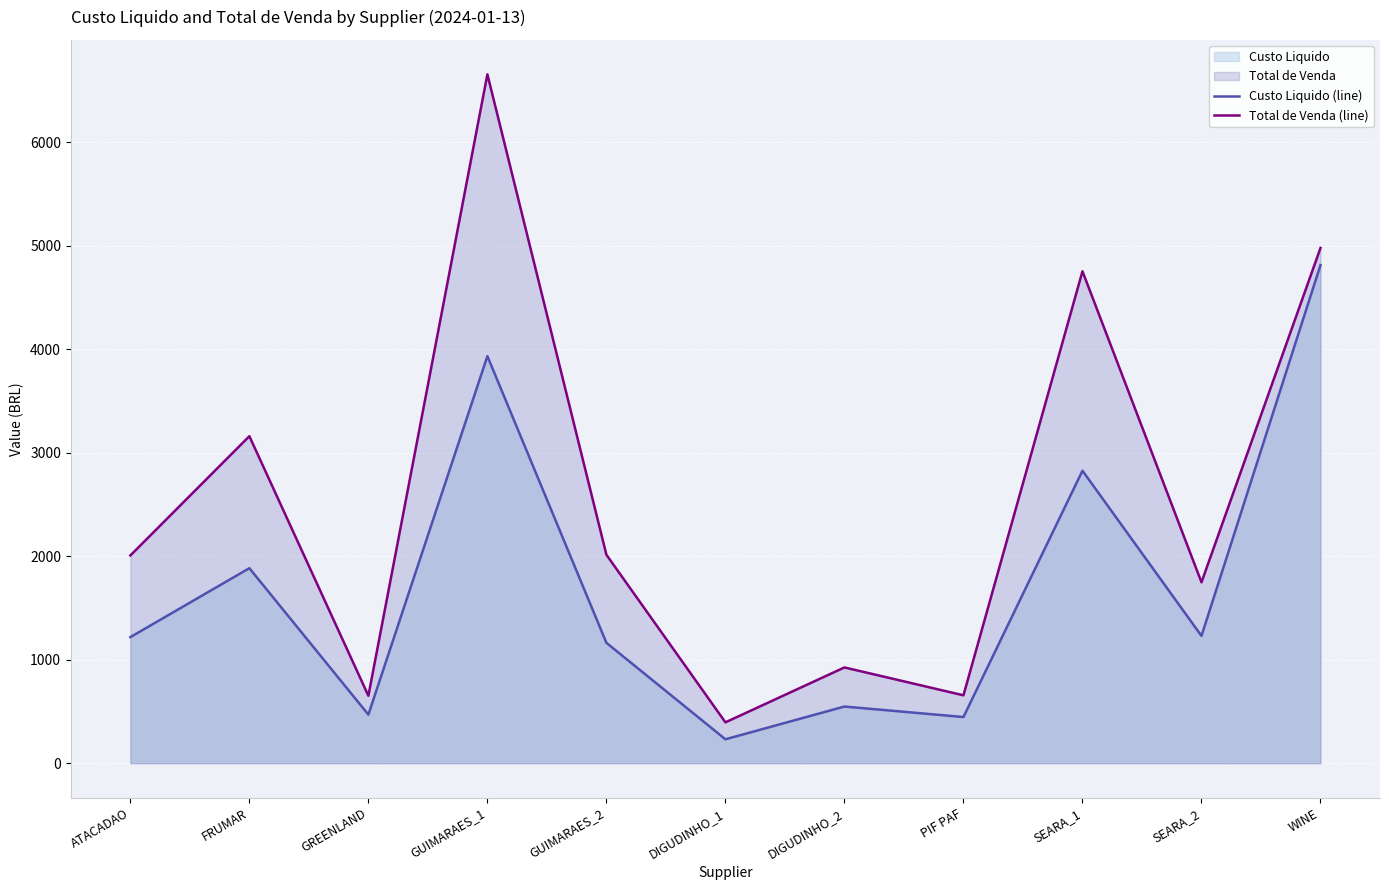

What is the difference between the Total de Venda (line) values at FRUMAR and GUIMARAES_2?

1145.7